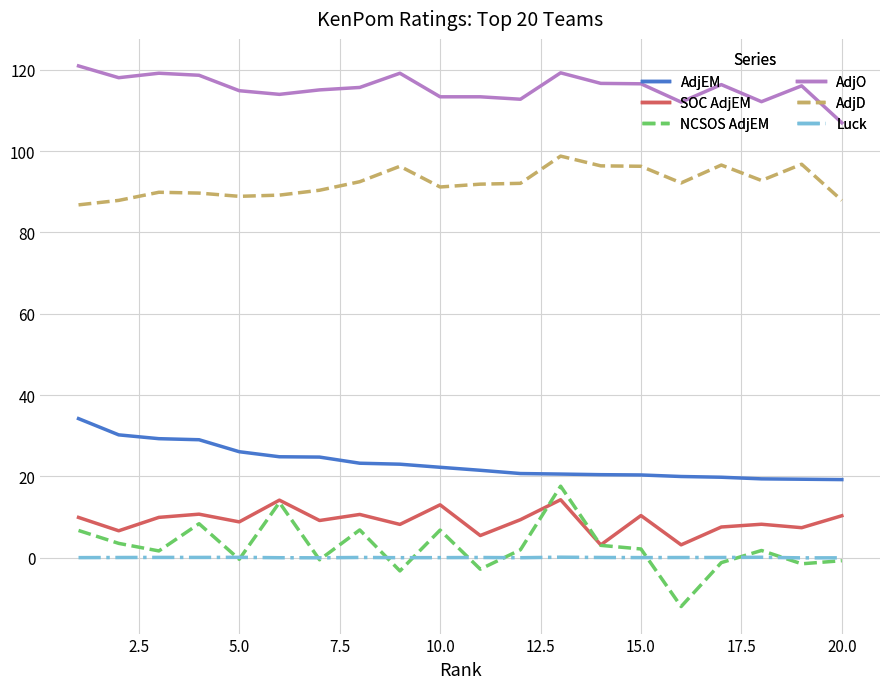

Does the chart display data point markers on the line(s)?

No